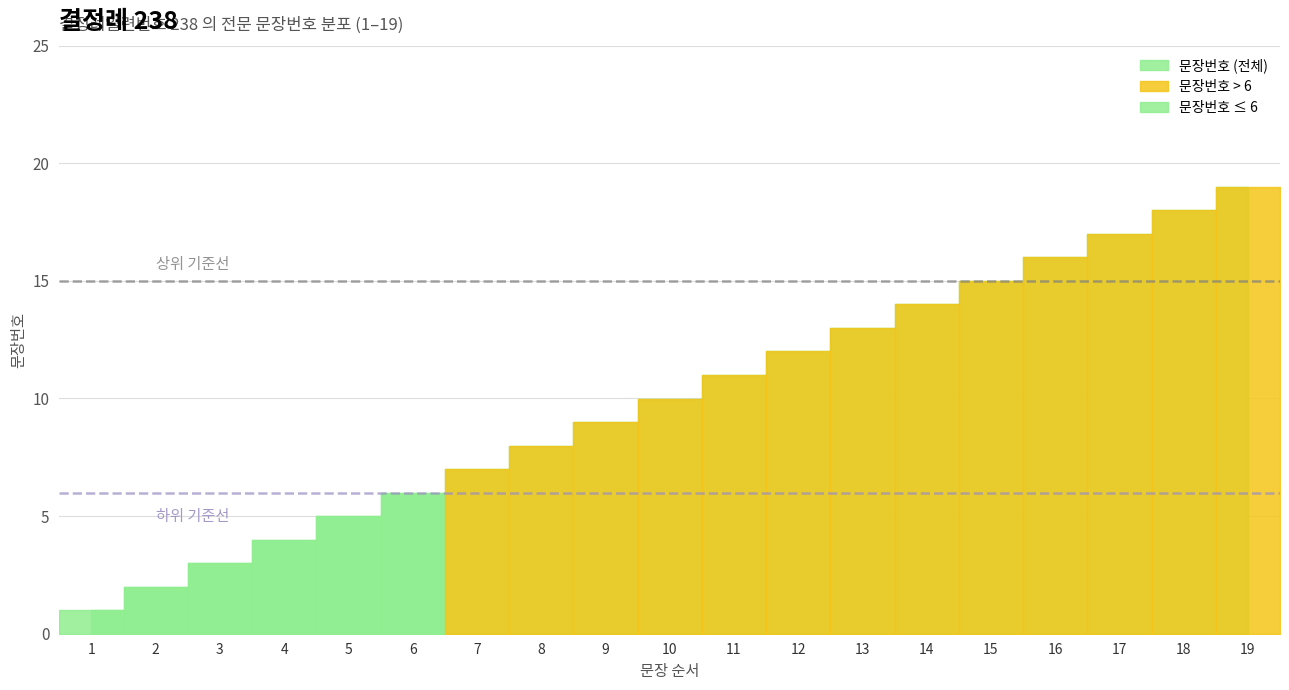

The value at 5 is 1. True or false?

False